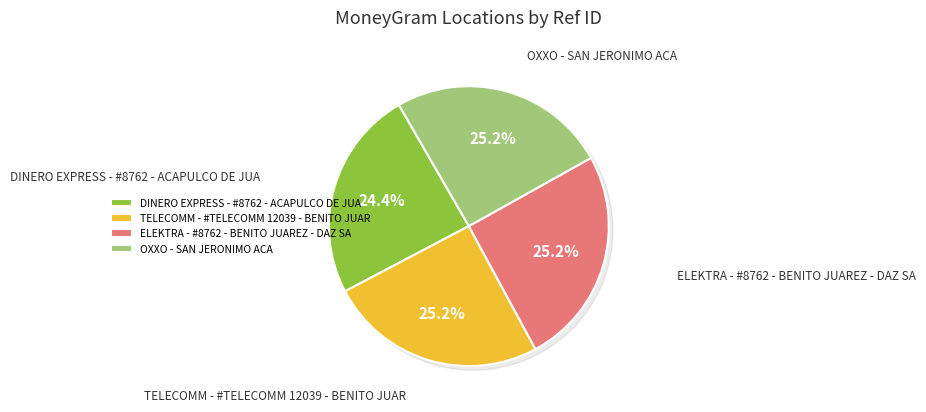

To the nearest percent, what is the difference between the largest and smallest slice percentages?

1%